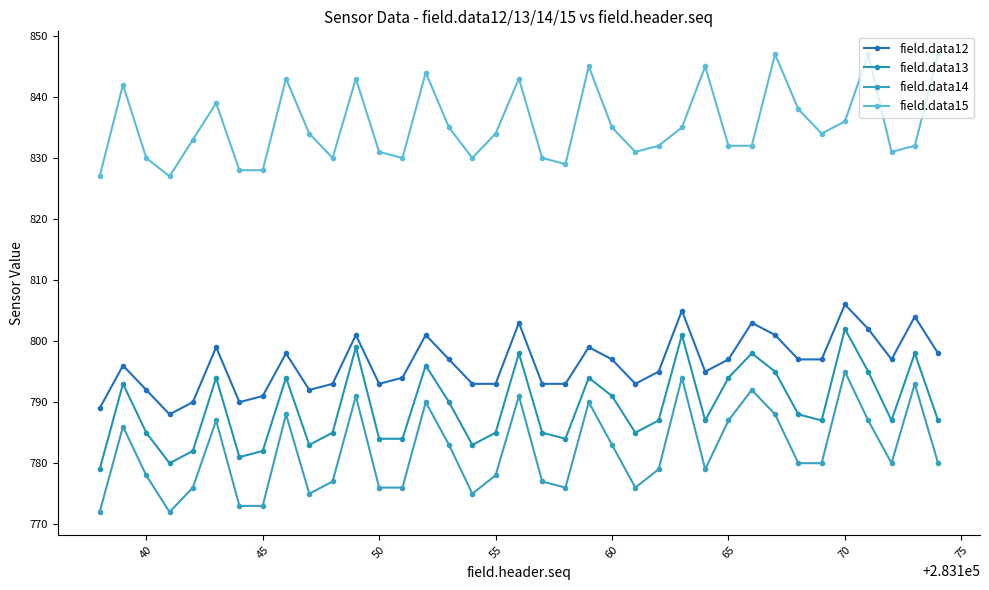

In field.data15, how many points are higher than both neighbors (excluding endpoints)?

10